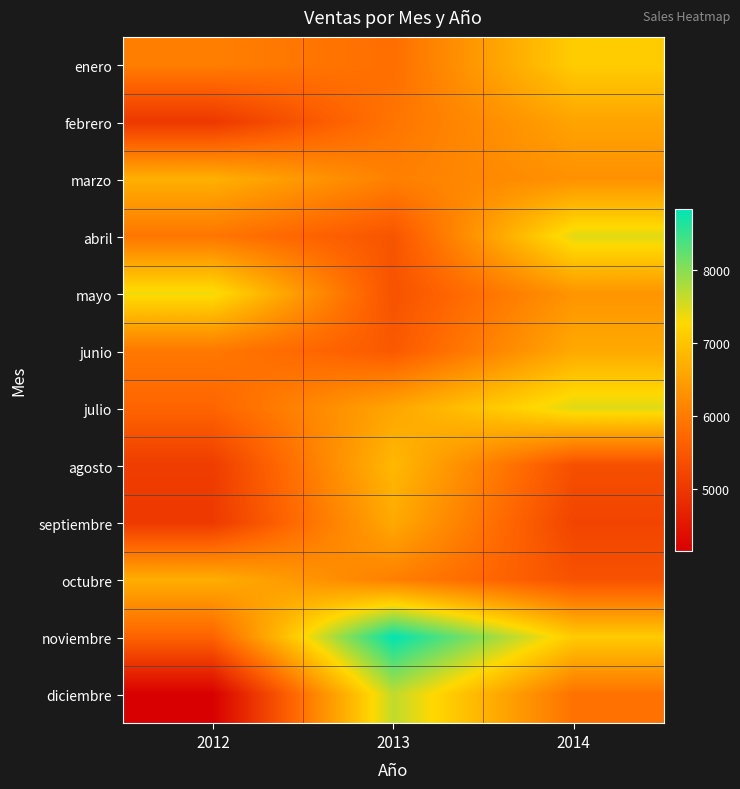

Which label corresponds to the smallest value in the chart?

2012